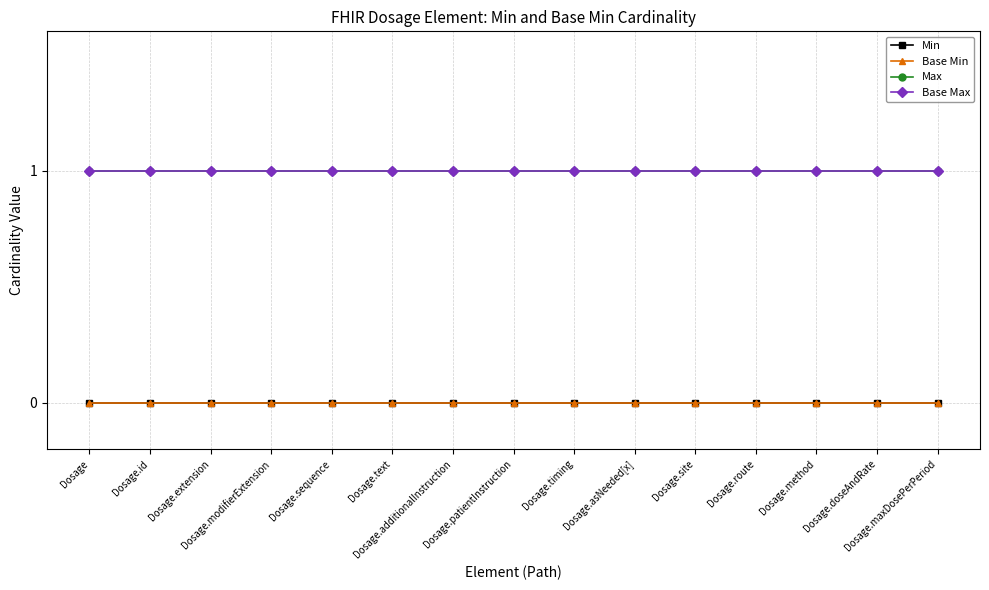

Does the chart have visible grid lines?

Yes